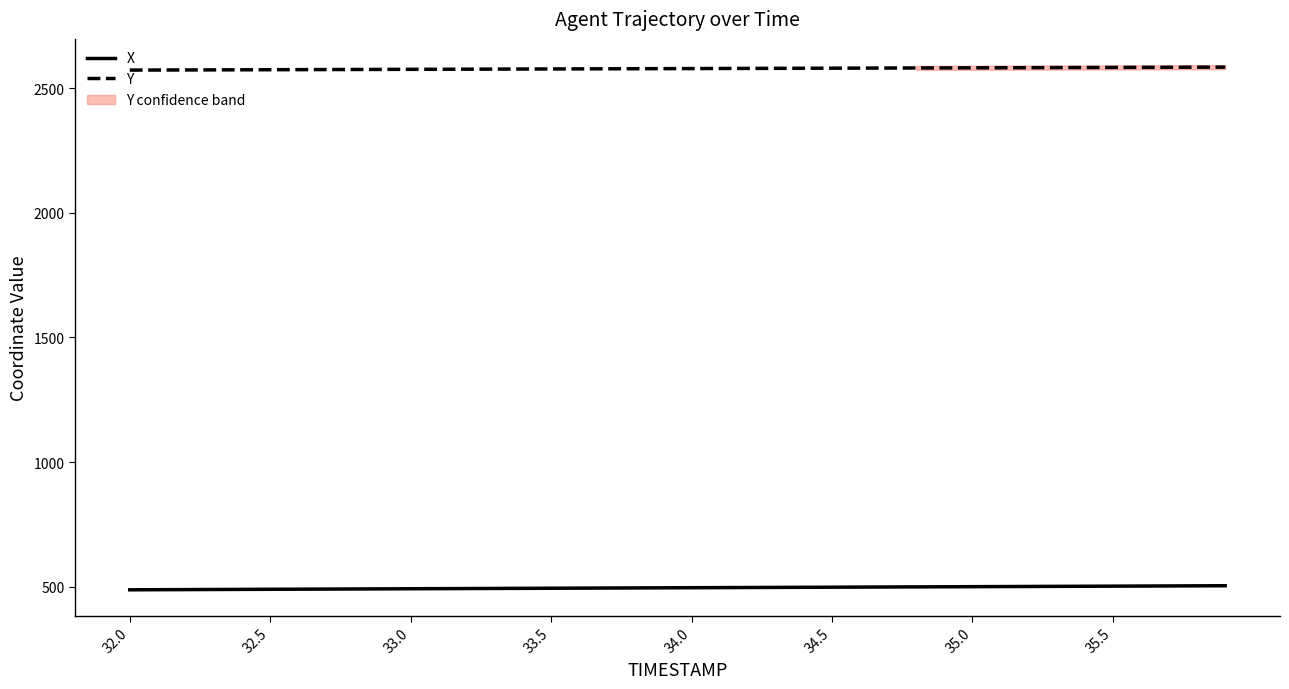

True or false: X and Y intersect in this chart.

False